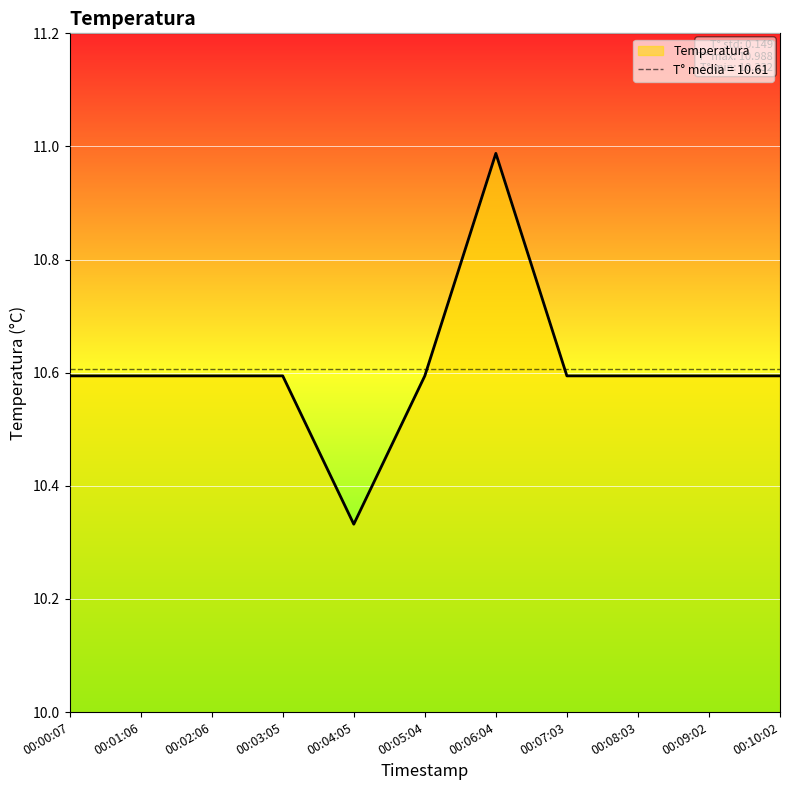

What is the maximum value shown in the chart?

11.0